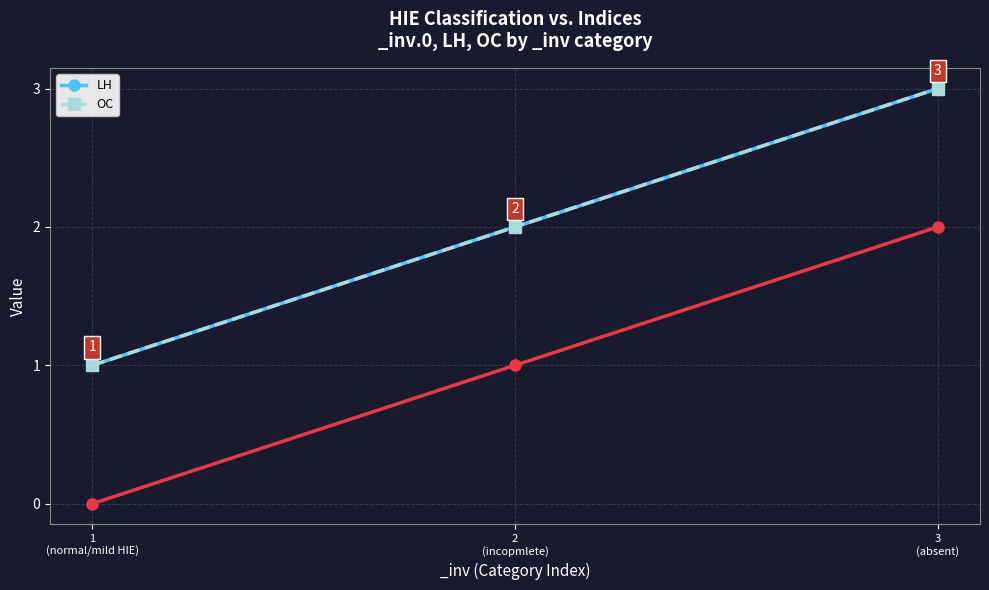

What is the label of the 2nd point from the left?

2
(incopmlete)